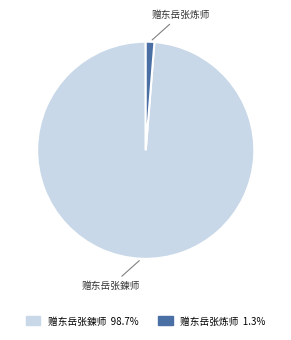

Approximately how many times larger is the value at 赠东岳张鍊师 compared to 赠东岳张炼师?

77.2